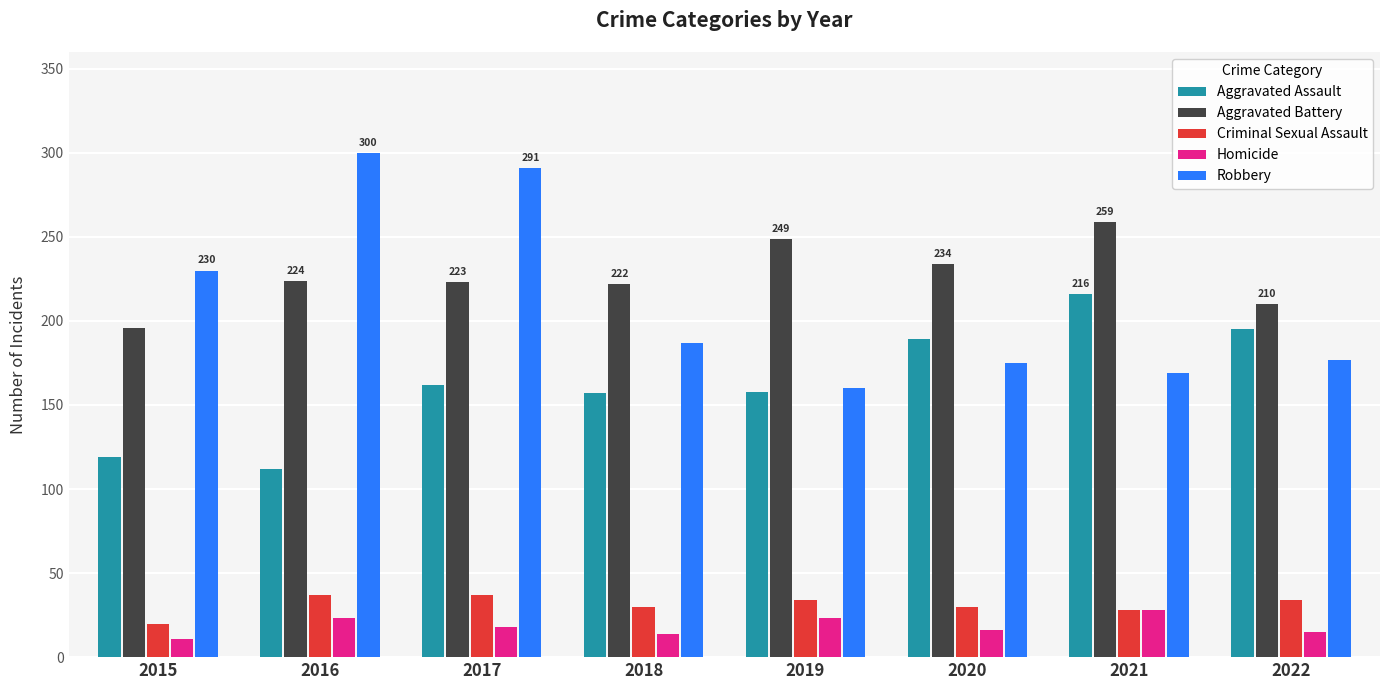

What is the average value of the Aggravated Assault series?

164